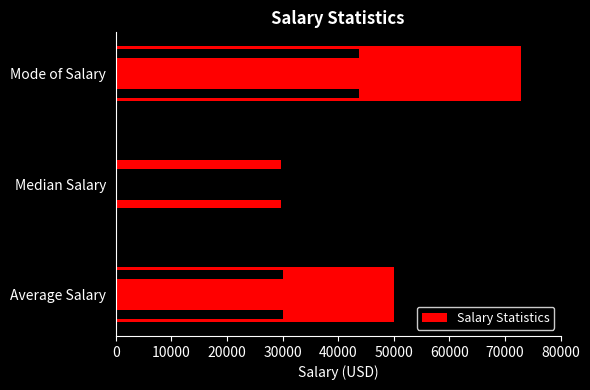

Are the bars horizontal?

Yes